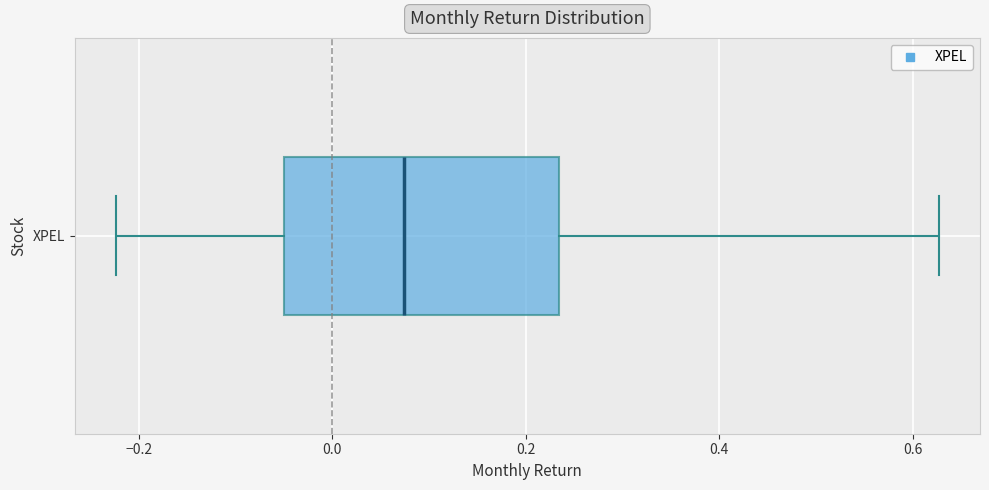

Where does the left whisker of the box for XPEL end on the x-axis? The values are not printed on the chart, so give them approximately, as read against the axis.

-0.22